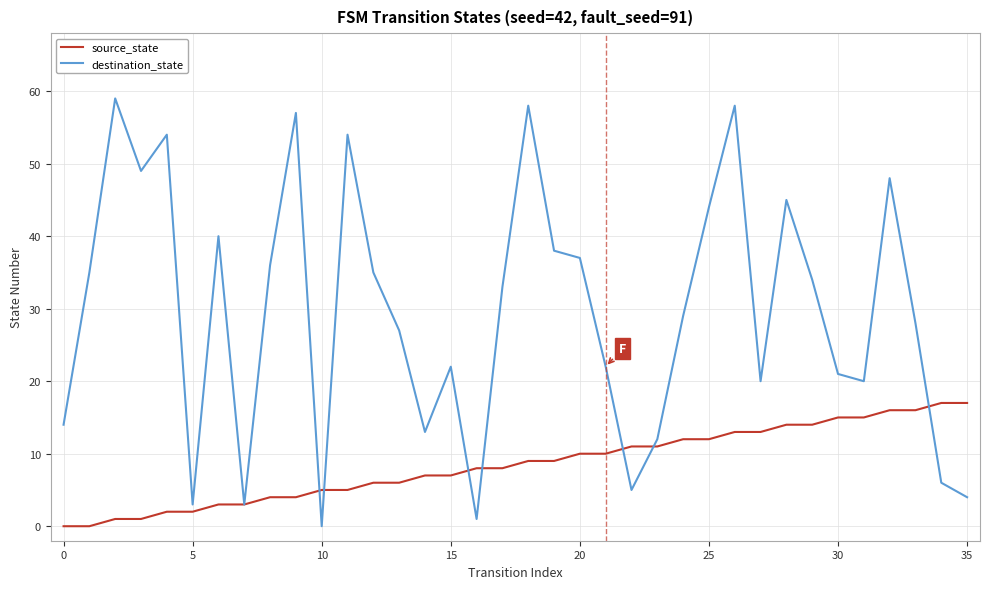

What are all the series names shown in the legend?

source_state, destination_state